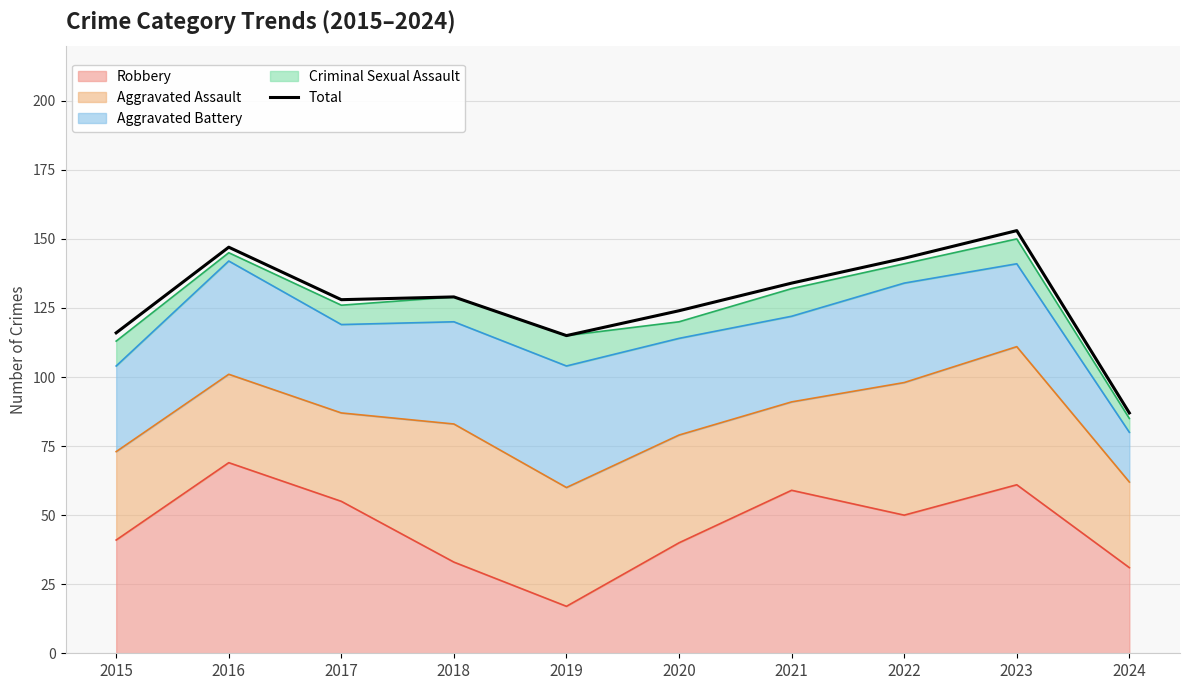

The chart shows a value of 124 at 2020. True or false?

True